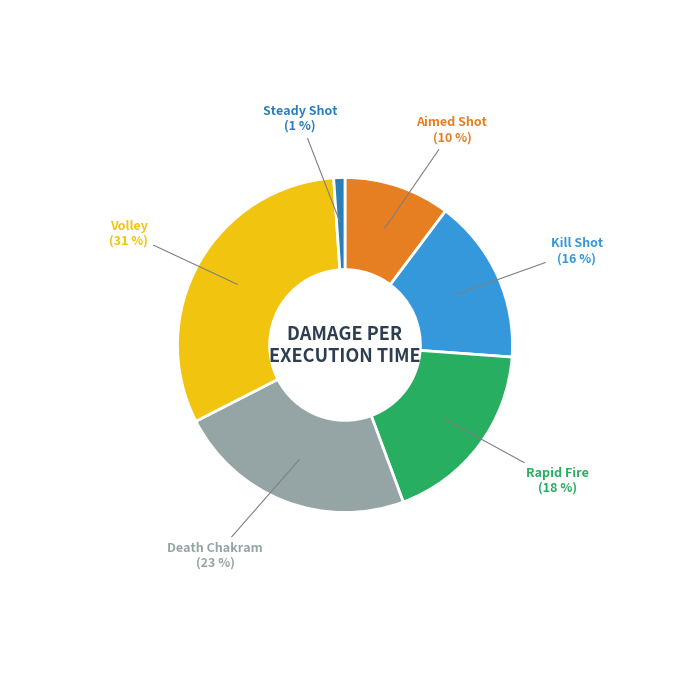

To the nearest percent, what portion does Aimed Shot represent?

10%